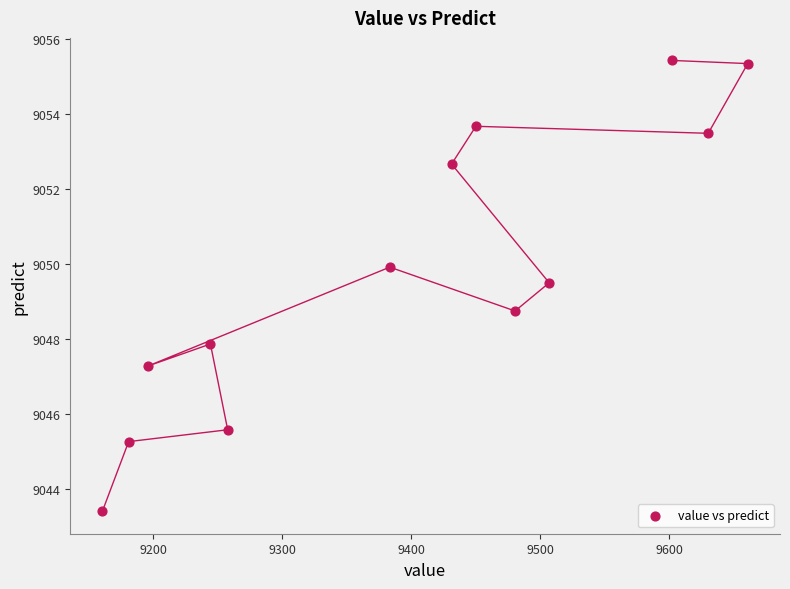

What Y value in the scatter plot is closest to 9049?

9048.7